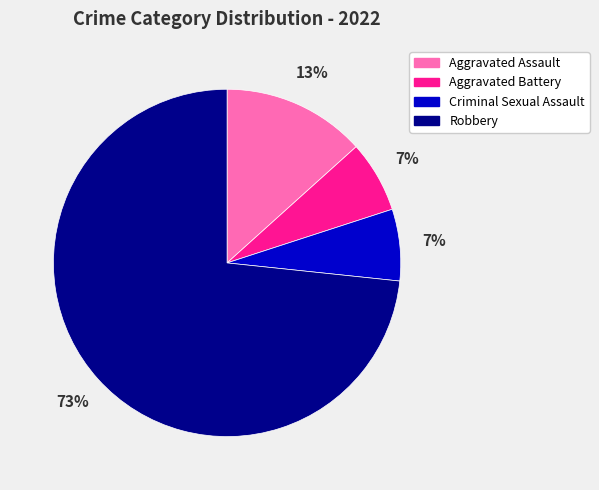

Does Aggravated Battery account for over 50% of the chart?

No